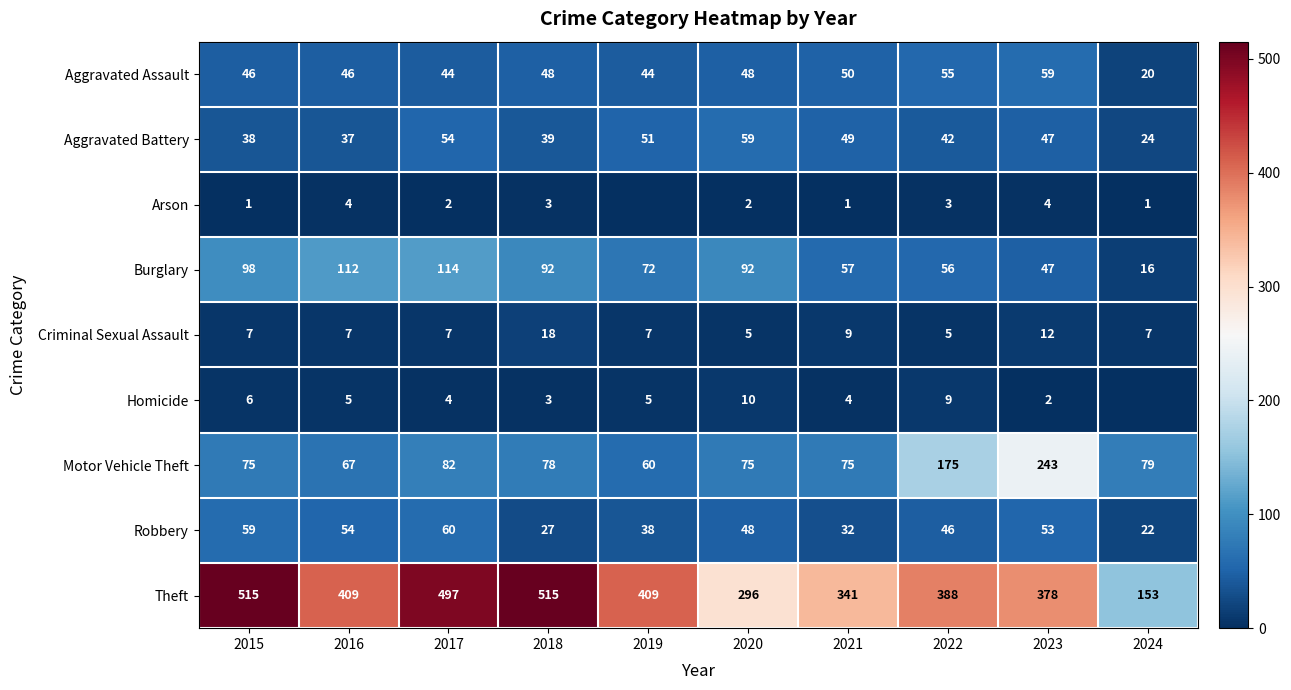

What value does the Aggravated Battery series have at 2016, to the nearest 5?

35